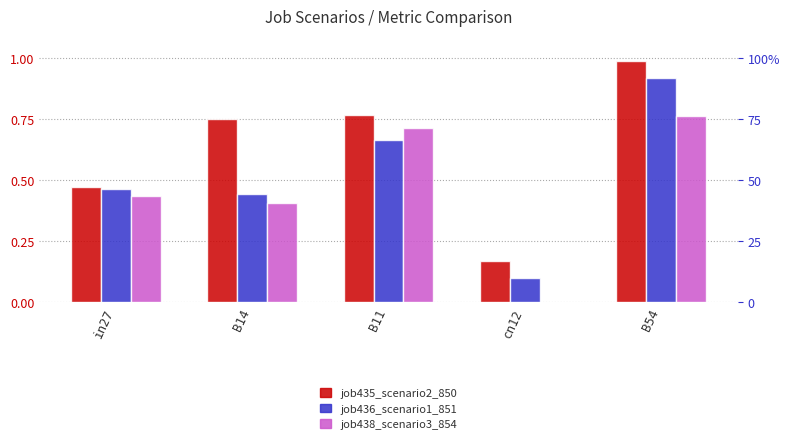

How many data points in job438_scenario3_854 are above 0?

4